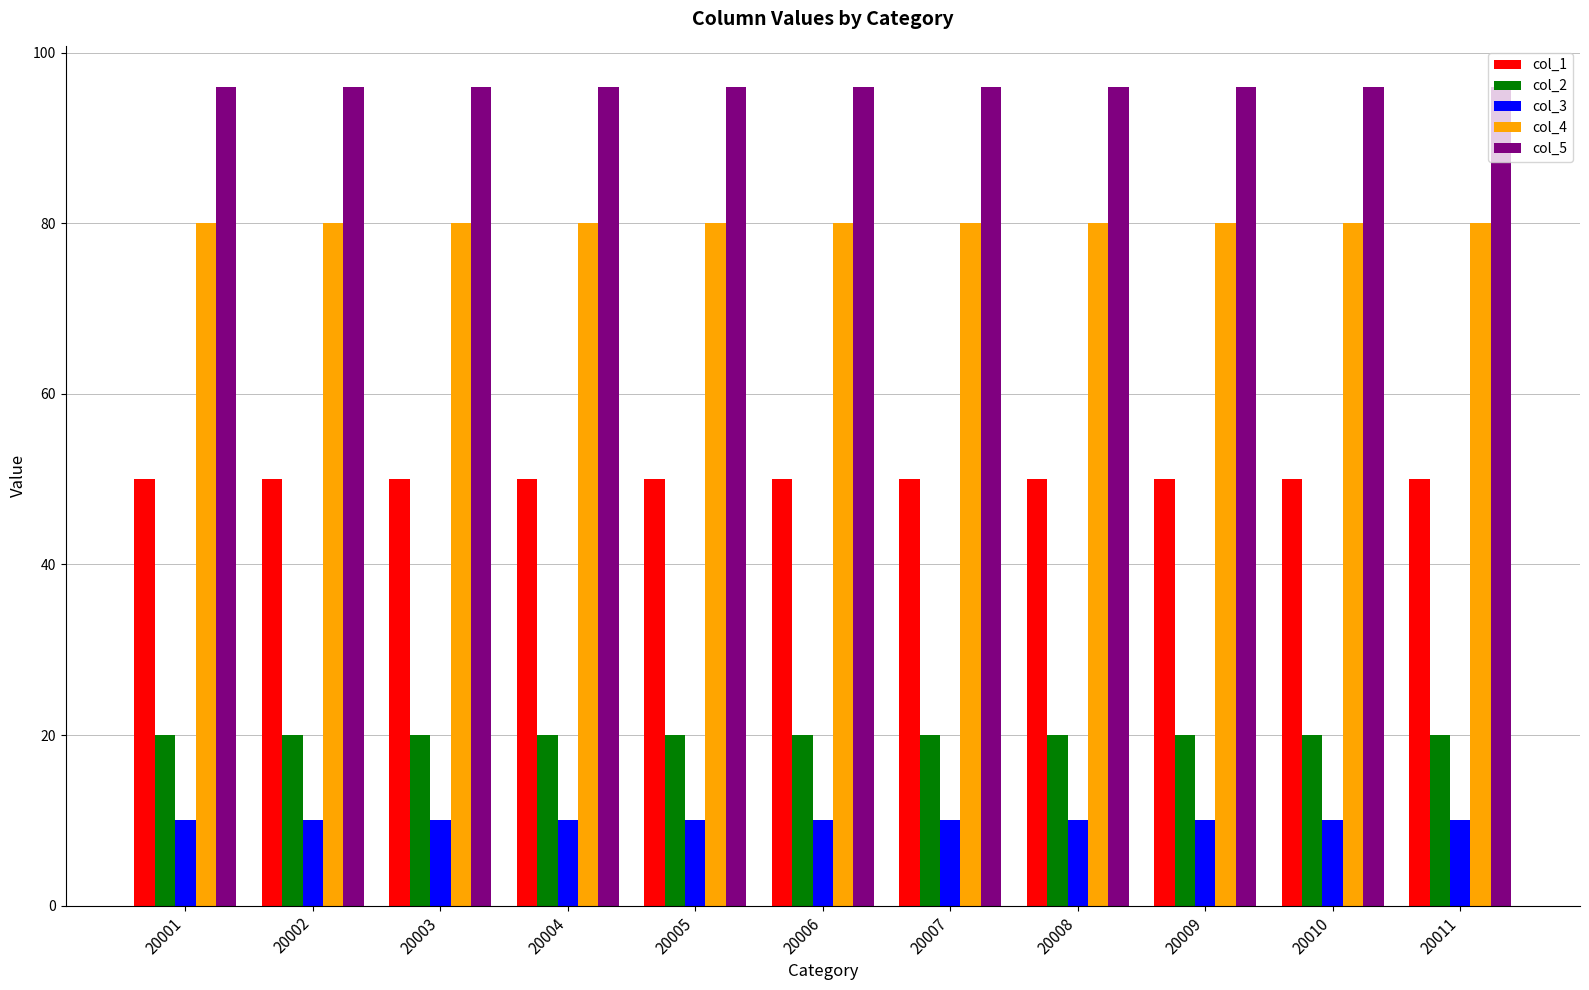

How many series are shown in this chart?

5